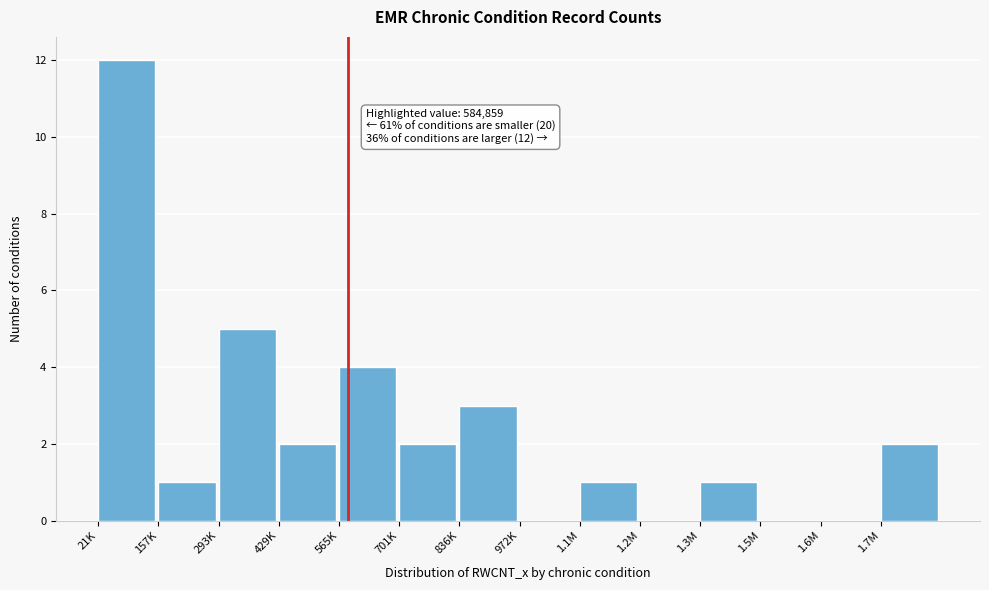

Reading left to right, extract all data points from this chart.

21K=12	157K=1	293K=5	429K=2	565K=4	701K=2	836K=3	972K=0	1.1M=1	1.2M=0	1.3M=1	1.5M=0	1.6M=0	1.7M=2